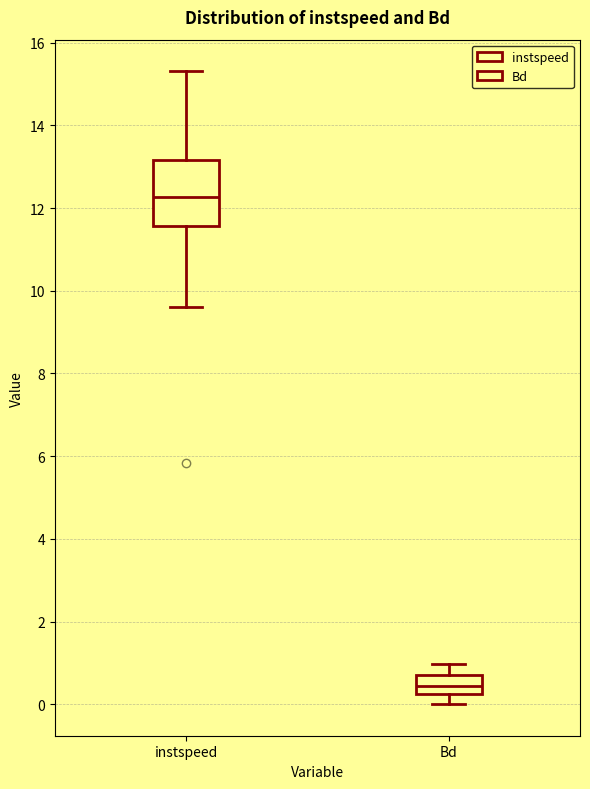

Reading left to right, read every box against the y-axis: the position of its median line, the range the box covers, and the ends of its whiskers. The values are not printed on the chart, so give them approximately, as read against the axis.

instspeed: median 12.2, box 11.6 to 13.2, whiskers 9.6 to 15.4
Bd: median 0.4, box 0.2 to 0.8, whiskers 0.0 to 1.0